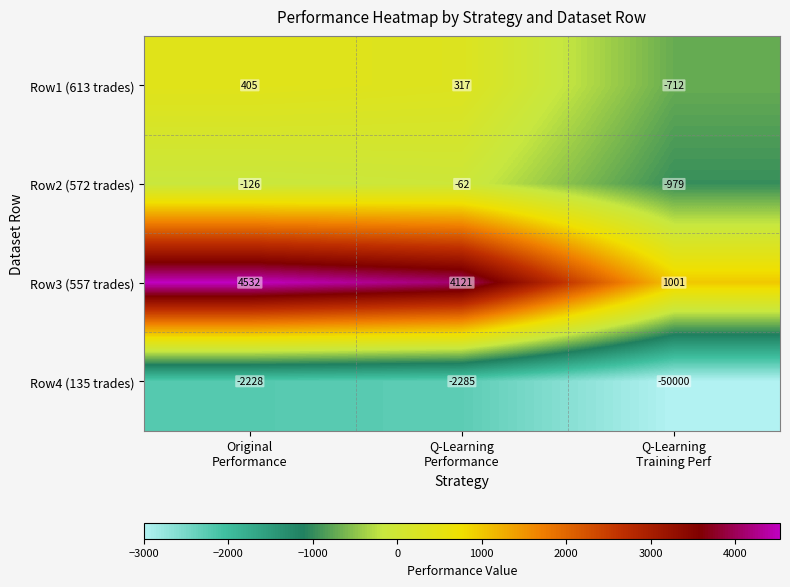

Which series has the largest total across all categories?

Row3 (557 trades)